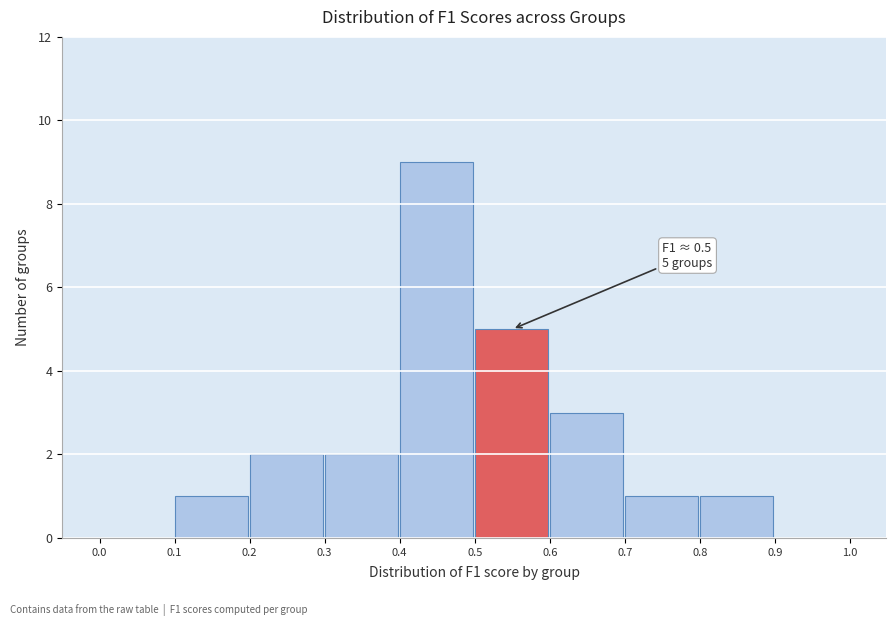

Which range on the x-axis has the tallest bar?

0.4 to 0.5